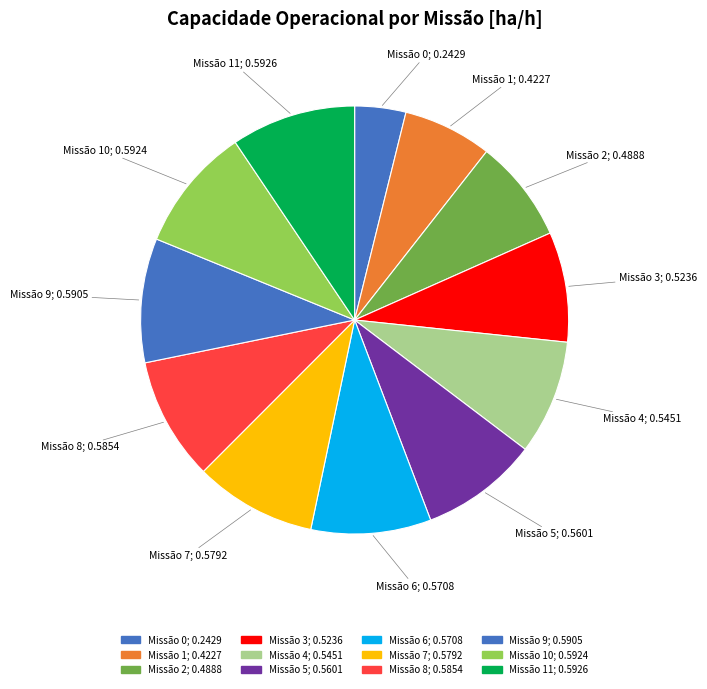

To the nearest percent, what is the difference between the largest and smallest slice percentages?

6%